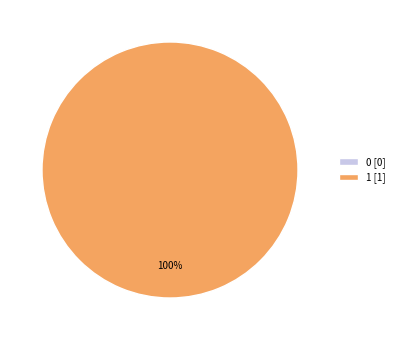

Rank the categories by value from highest to lowest.

1, 0